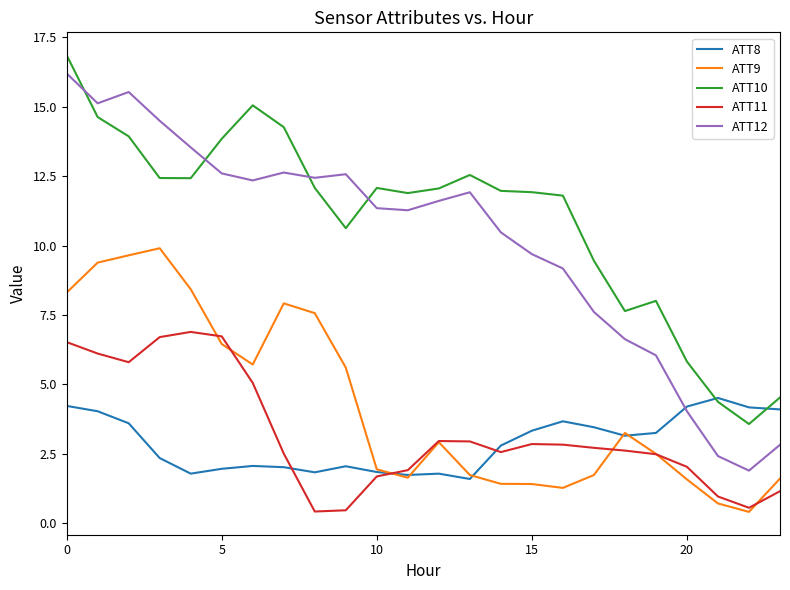

List the series in order of their peak value, highest first.

ATT10, ATT12, ATT9, ATT11, ATT8